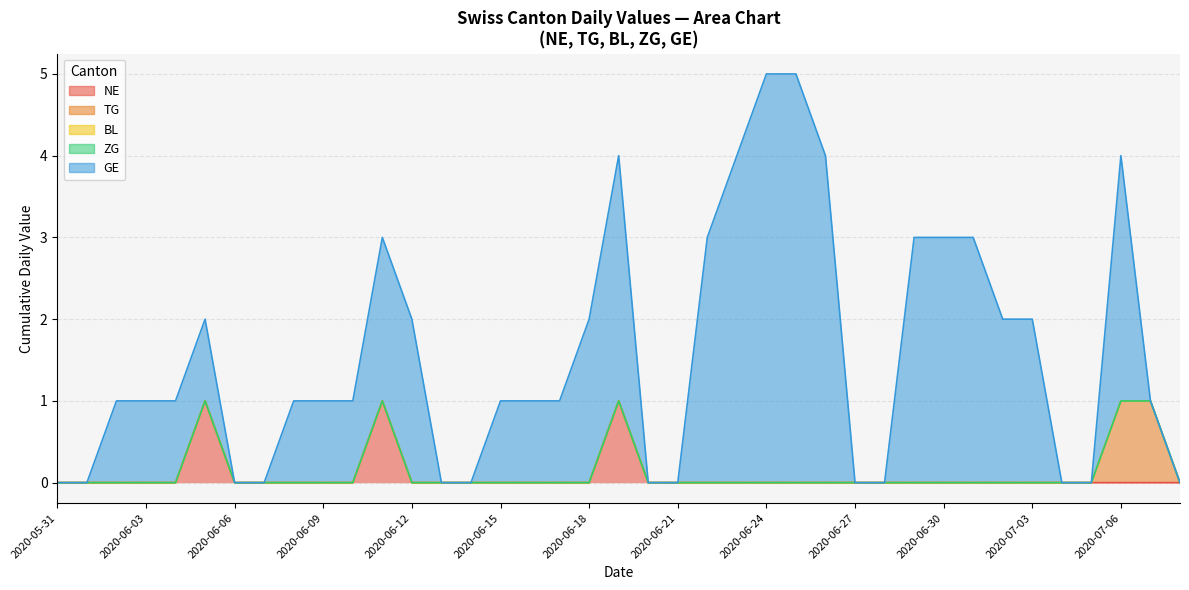

Rank the series at 2020-06-10 from lowest to highest value.

NE, TG, BL, ZG, GE